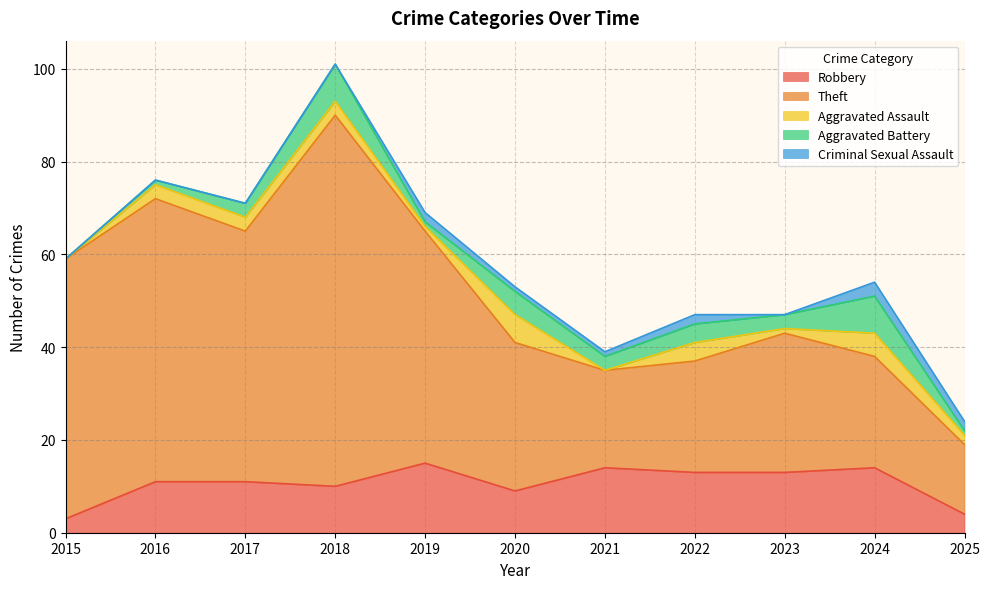

Is it true that Criminal Sexual Assault equals 2 at 2019?

True